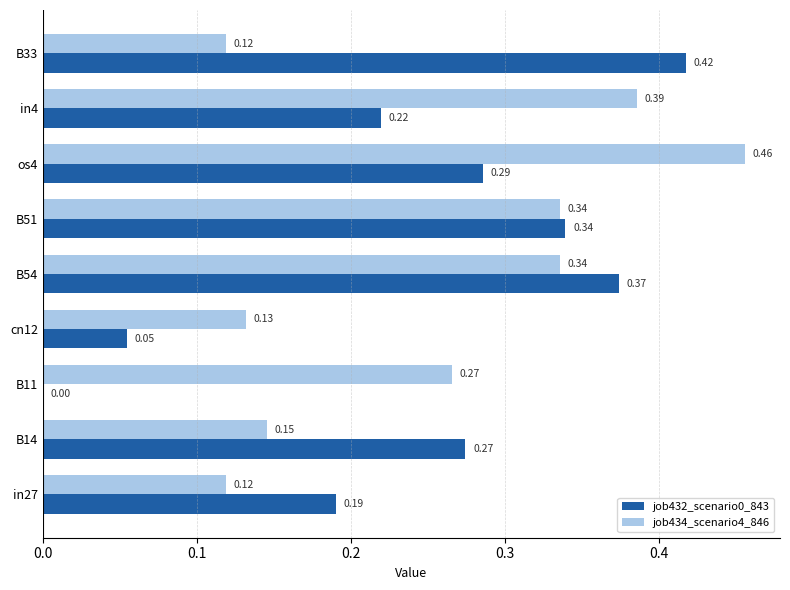

At which category is the sum across all series the highest?

os4